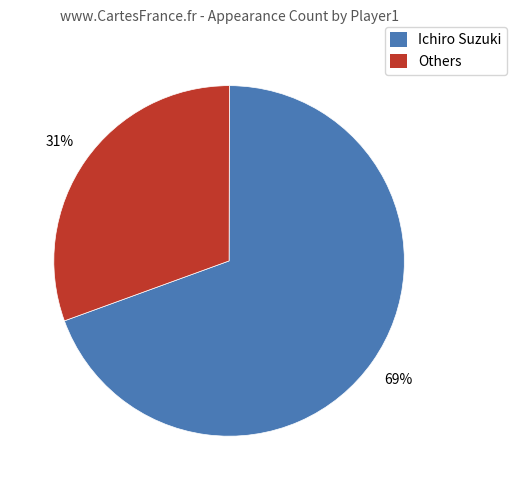

Rank the categories by value from lowest to highest.

Others, Ichiro Suzuki